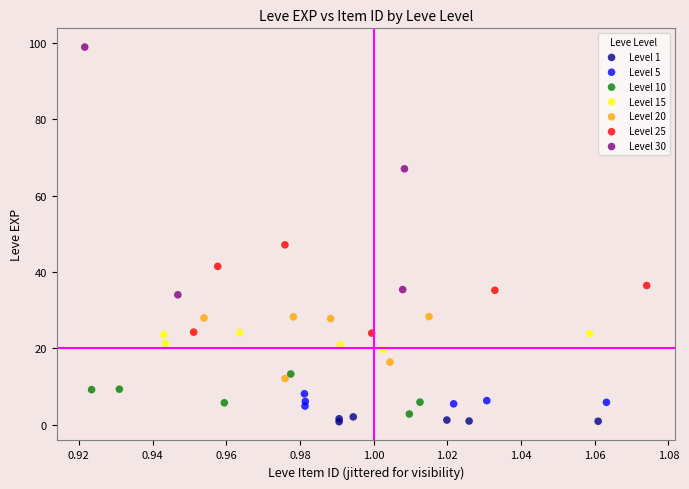

Which series has the largest Y range (max minus min)?

Level 30